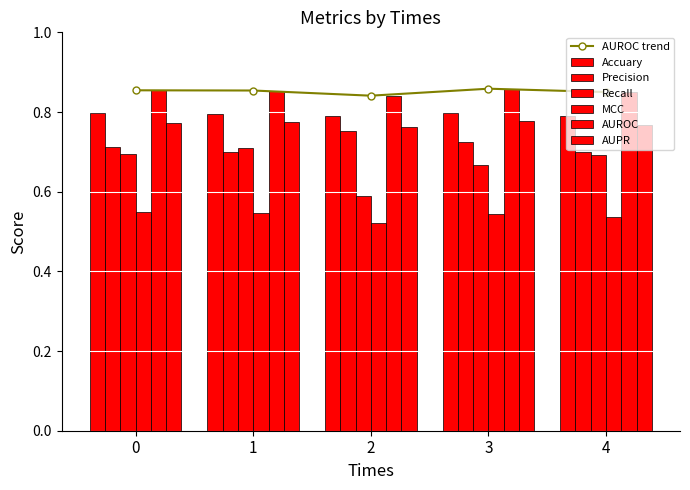

How many bars are there in each group?

6